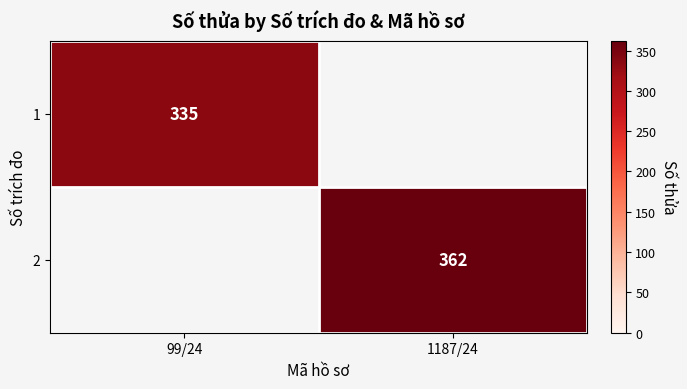

What is the maximum value shown in the chart?

362.0